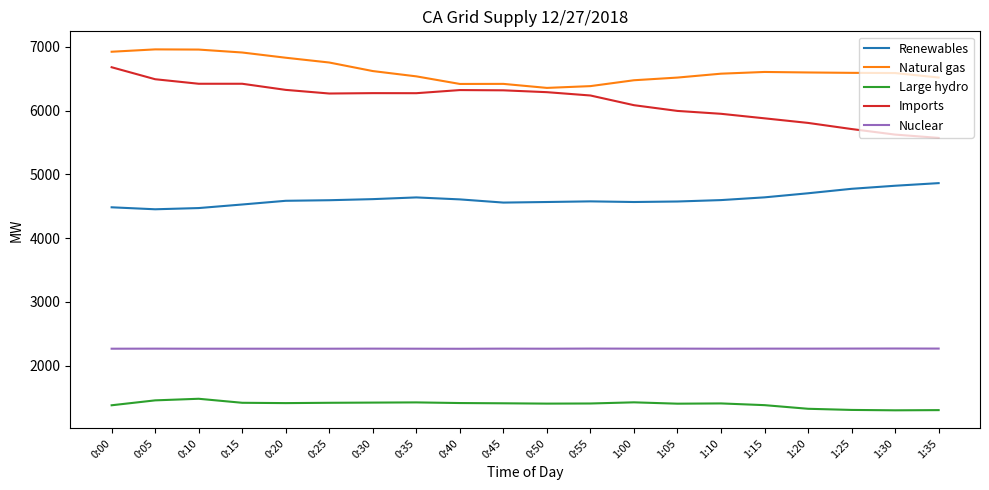

Rank the series by their maximum value, from lowest to highest.

Large hydro, Nuclear, Renewables, Imports, Natural gas